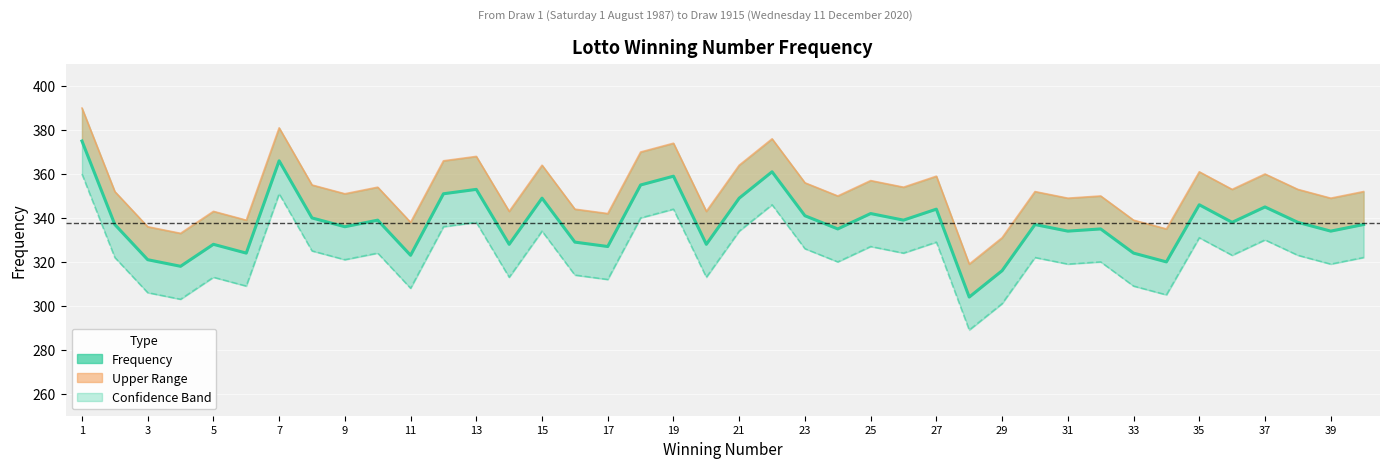

List the series in order of their peak value, lowest first.

Lower Bound, Frequency, Upper Bound